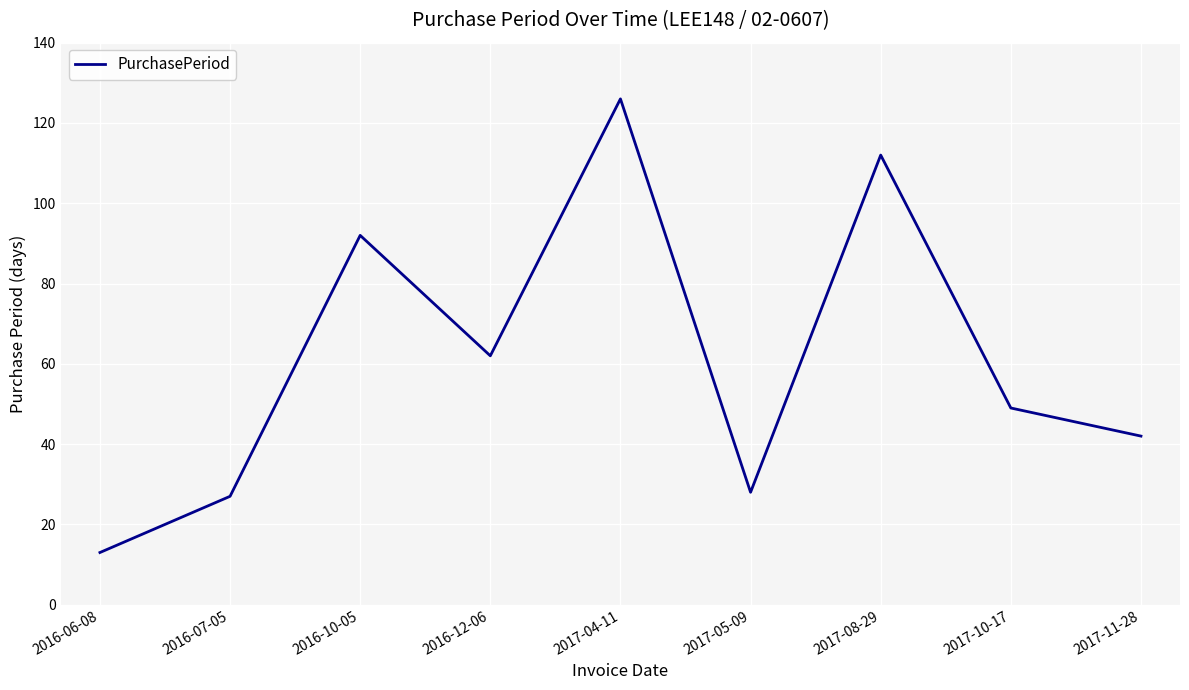

What is the ratio of the value at 2017-08-29 to the value at 2016-07-05?

4.1